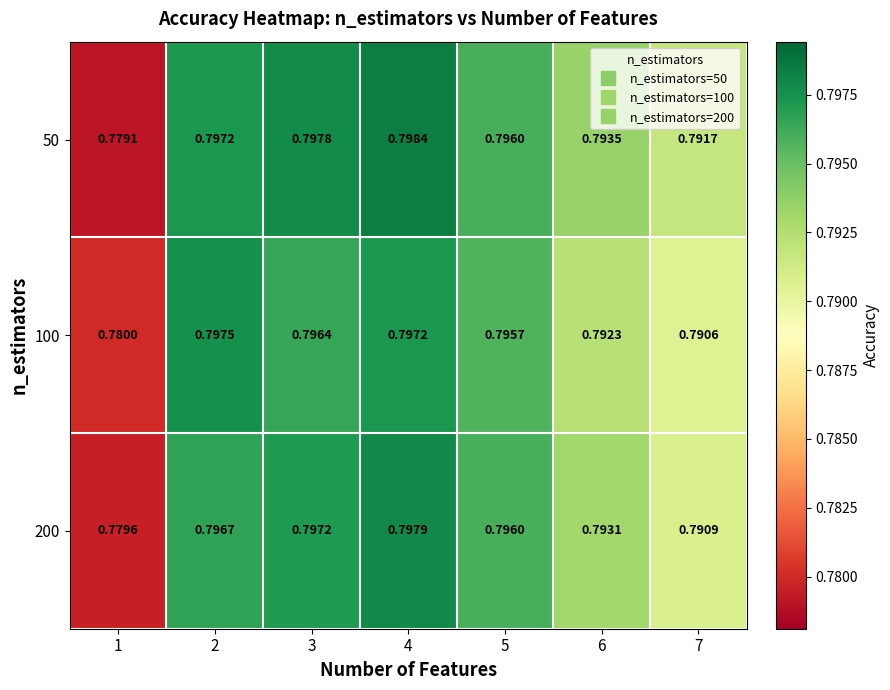

Which series has the largest range (max minus min)?

50